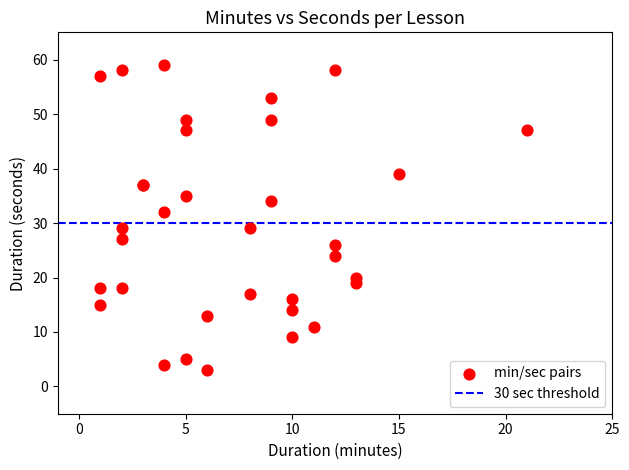

What Y value in the scatter plot is closest to 31?

32